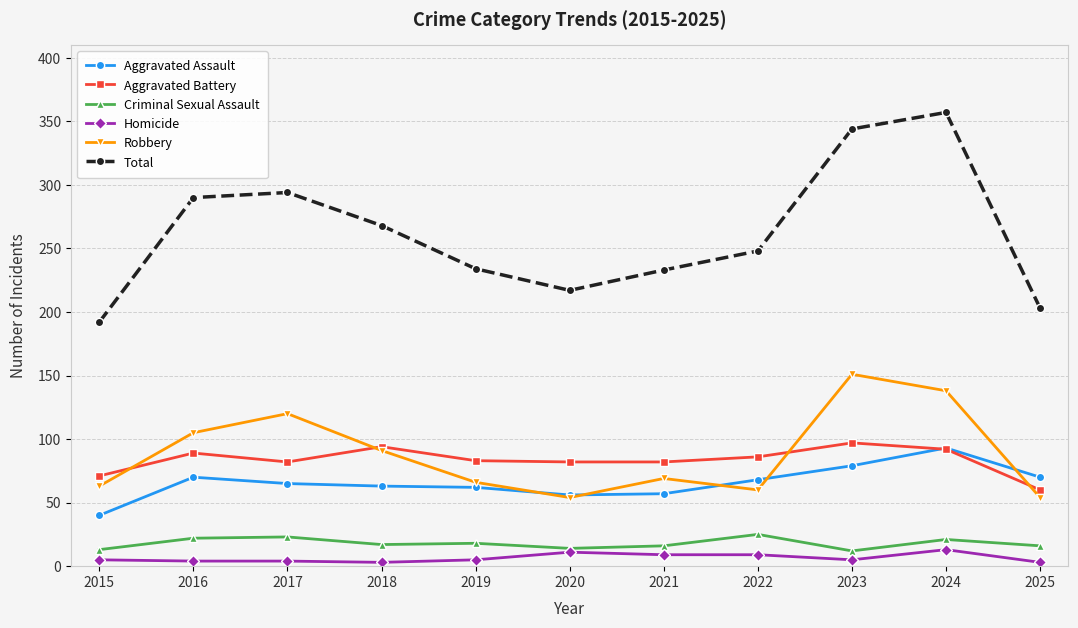

What is the spread (max minus min) of values at 2025?

200